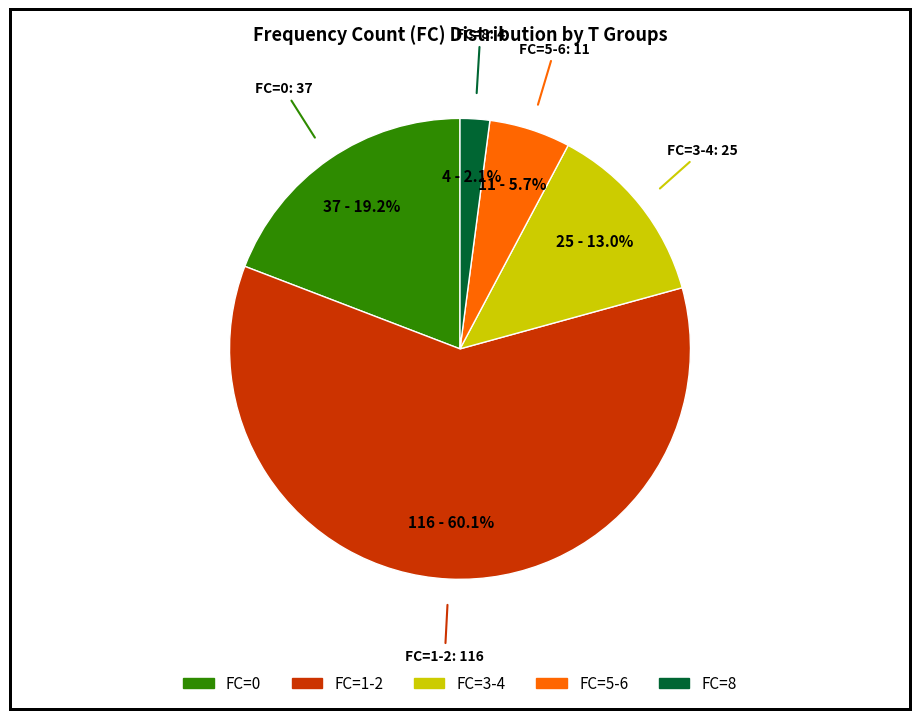

Does any single category account for the majority?

Yes